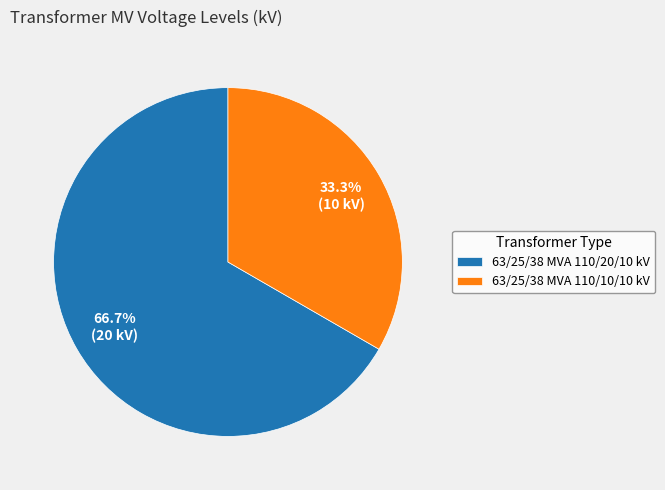

Which has a higher value, 63/25/38 MVA 110/10/10 kV or 63/25/38 MVA 110/20/10 kV?

63/25/38 MVA 110/20/10 kV